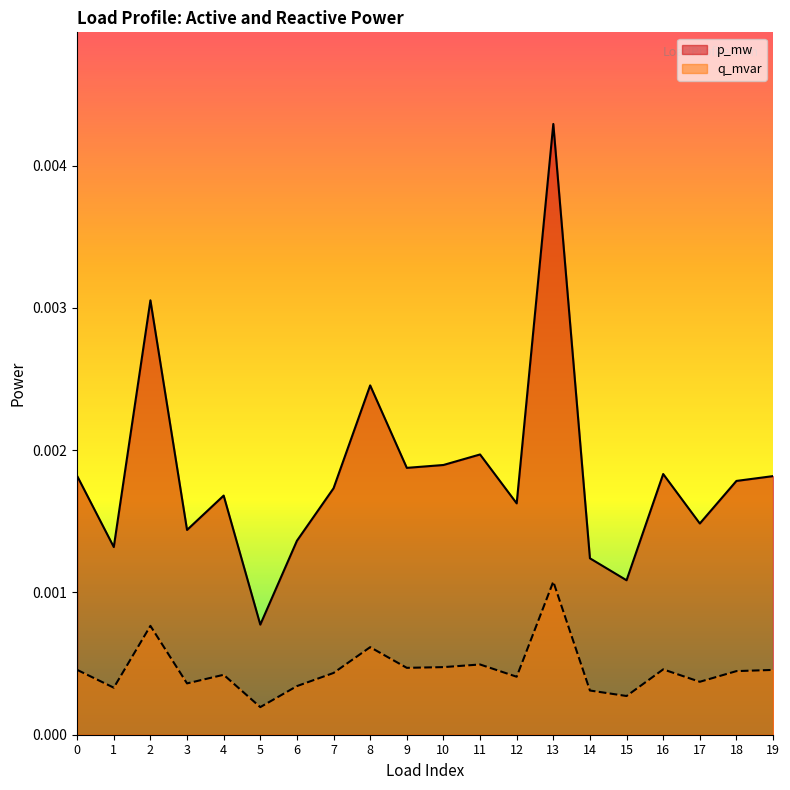

Where is q_mvar nearest to the value 0?

5